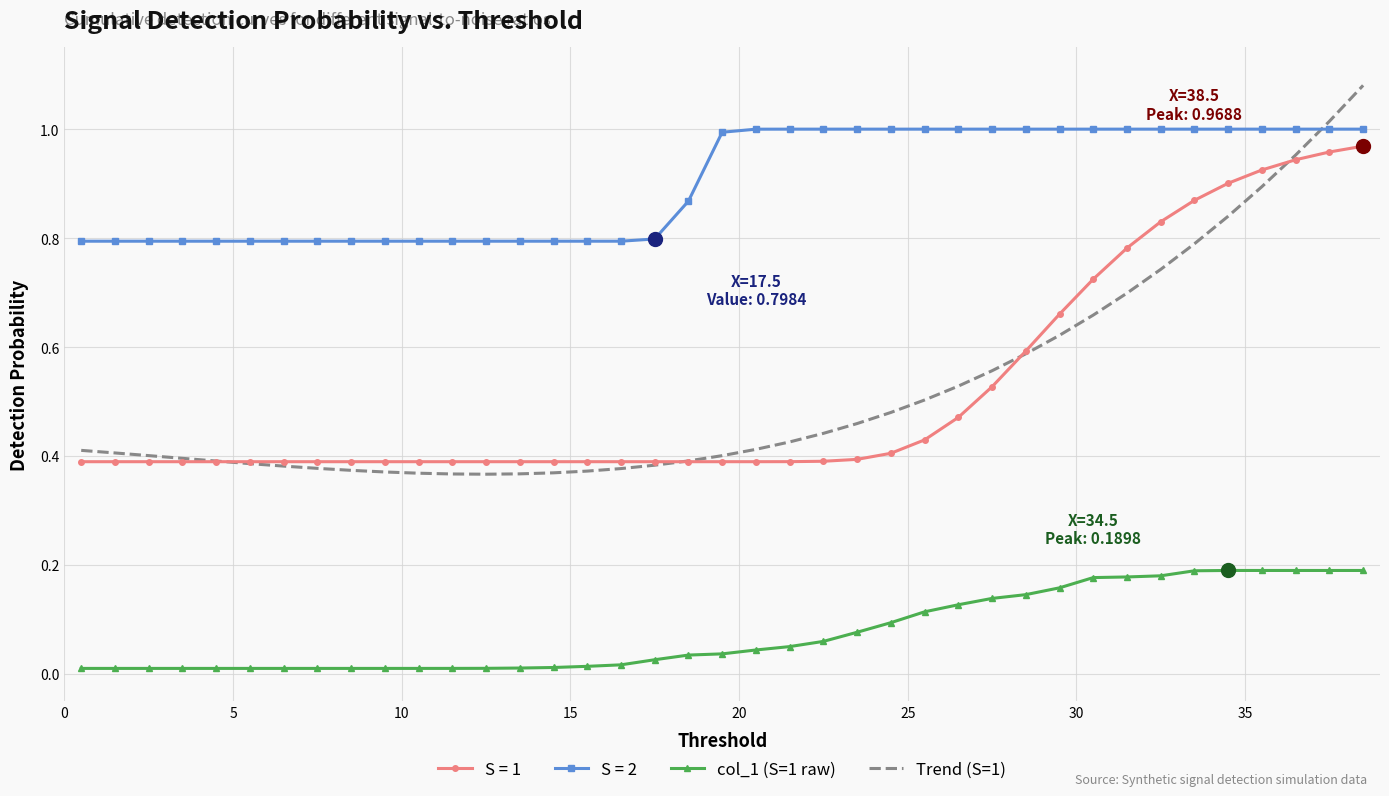

Which series has the largest range (max minus min)?

Trend (S=1)